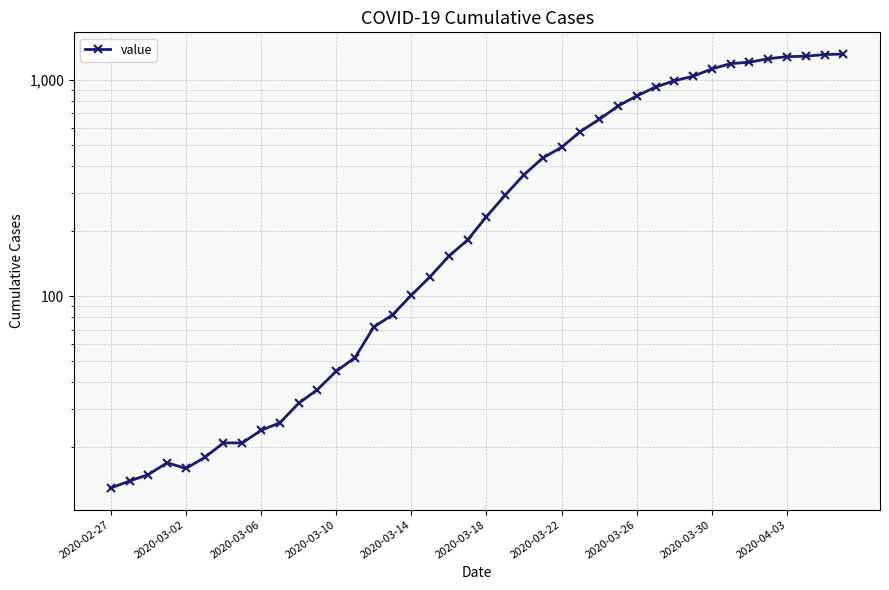

Count the number of categories in the chart.

40